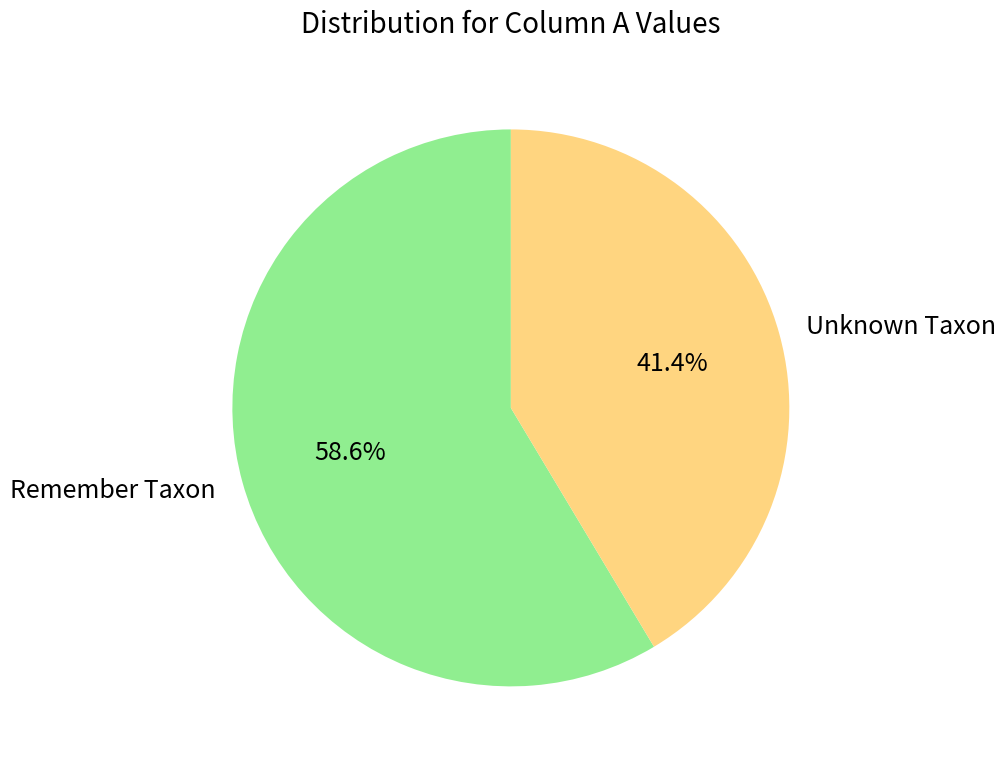

How many slices are in this pie chart?

2